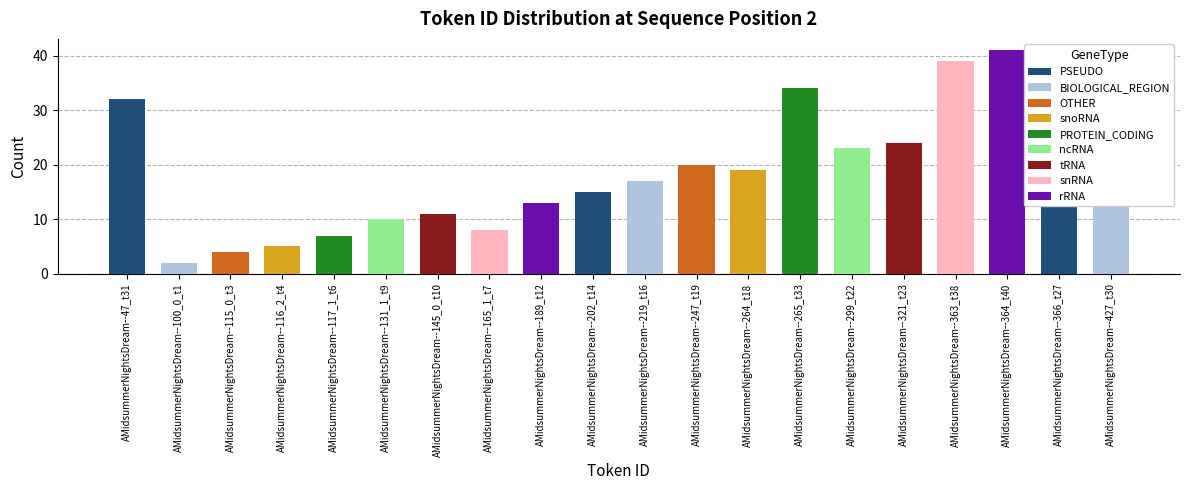

What value does the data have at AMidsummerNightsDream--264_t18, to the nearest 5?

20